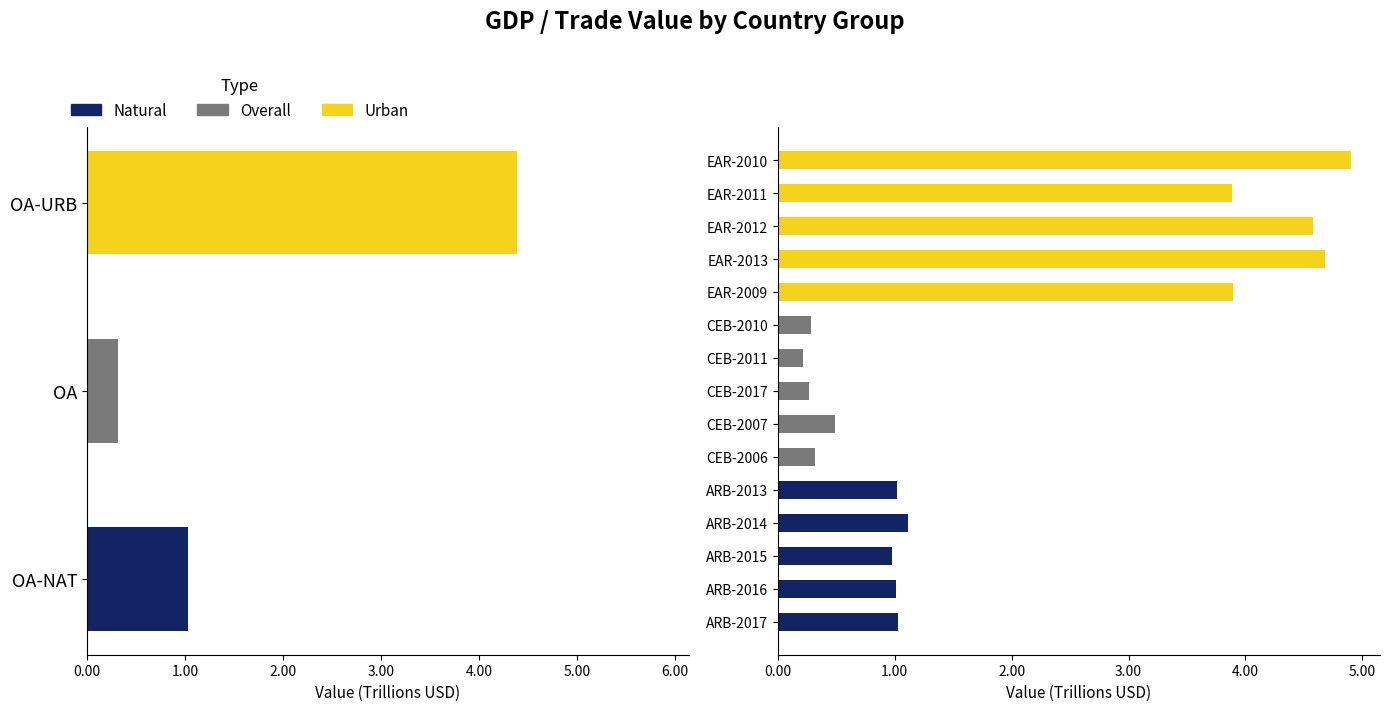

Which series has the widest spread of values?

Urban